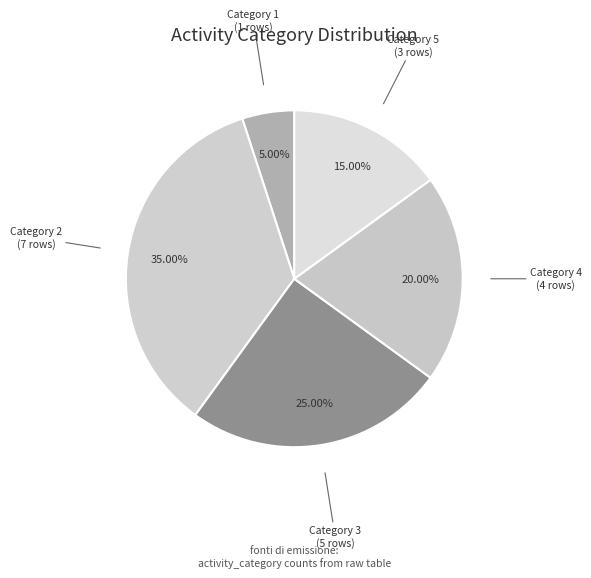

Combined, do Category 3 and Category 4 account for over 50%?

No